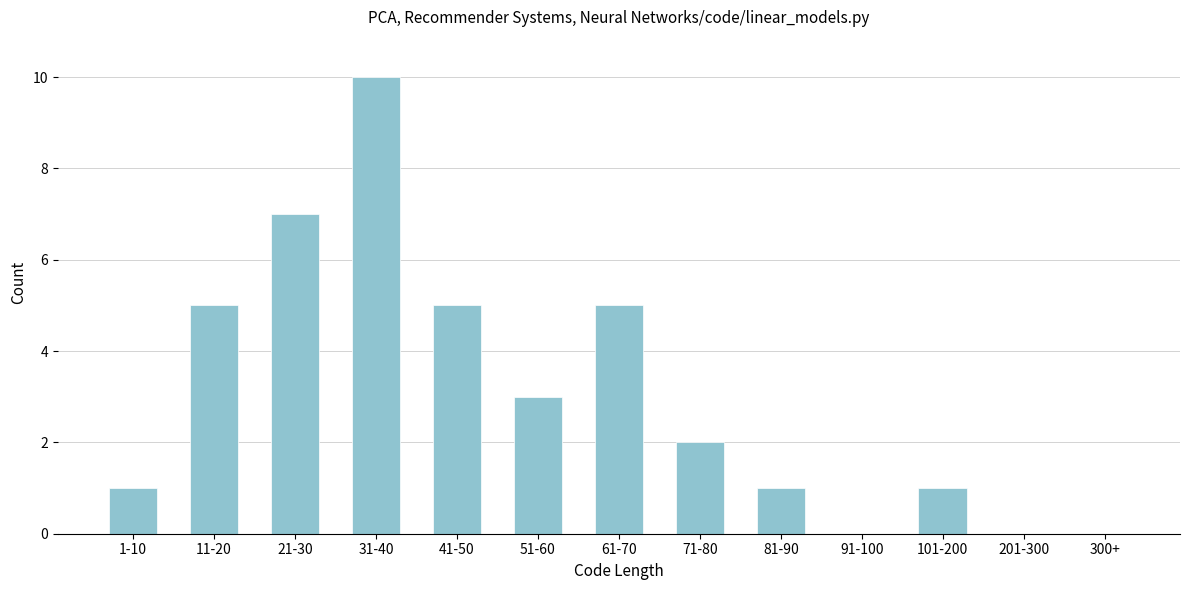

Reading left to right, list all the values displayed in this chart.

1-10=1	11-20=5	21-30=7	31-40=10	41-50=5	51-60=3	61-70=5	71-80=2	81-90=1	91-100=0	101-200=1	201-300=0	300+=0